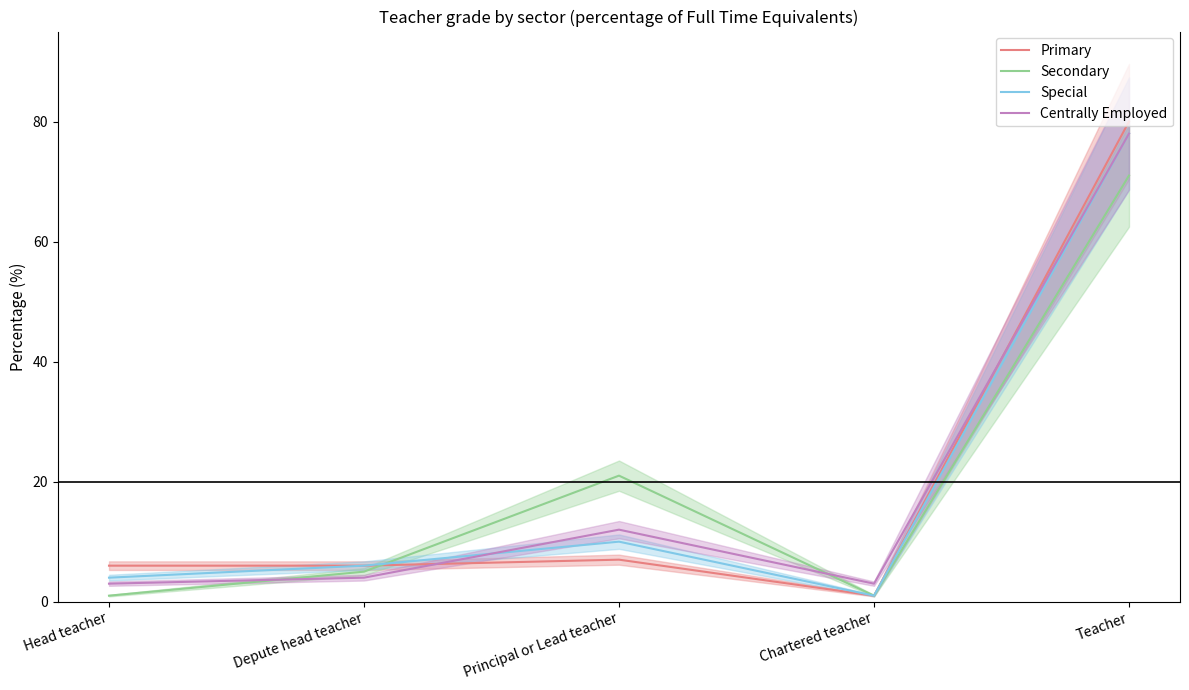

Rank the categories by Primary value from highest to lowest.

Teacher, Principal or Lead teacher, Head teacher, Depute head teacher, Chartered teacher